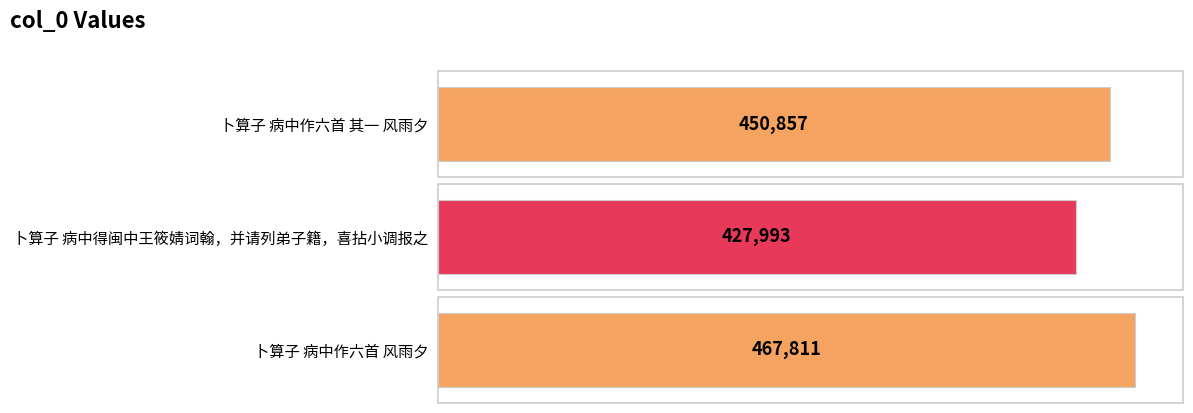

Reading left to right, extract all data points from this chart.

卜算子 病中作六首 其一 风雨夕=450857	卜算子 病中得闽中王筱婧词翰，并请列弟子籍，喜拈小调报之=427993	卜算子 病中作六首 风雨夕=467811